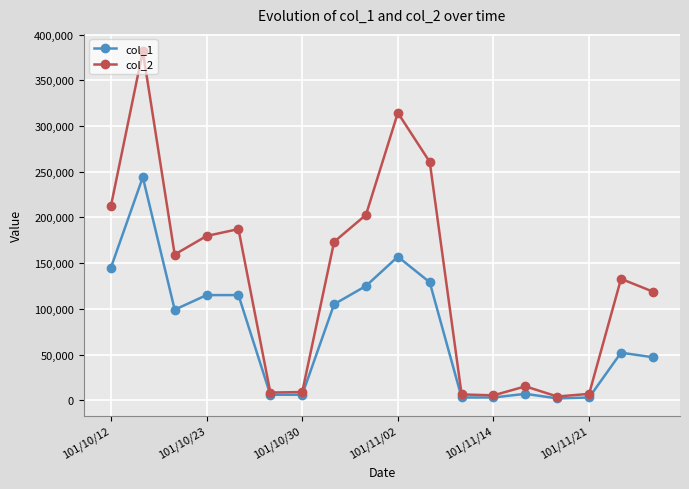

What is the value of the col_2 point at the 1st from the left?

212500